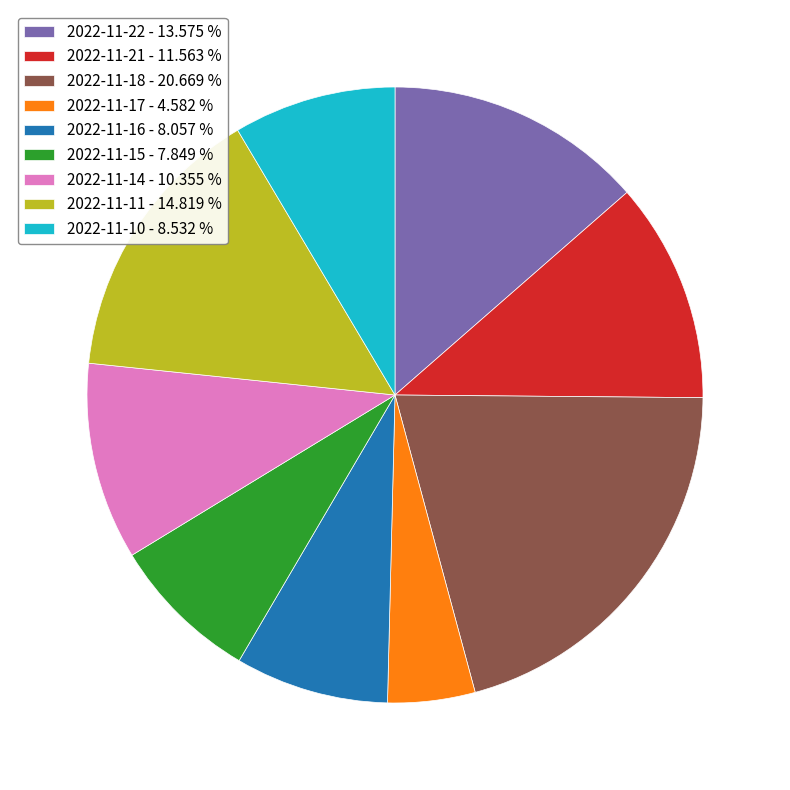

Does 2022-11-11 account for over 50% of the chart?

No